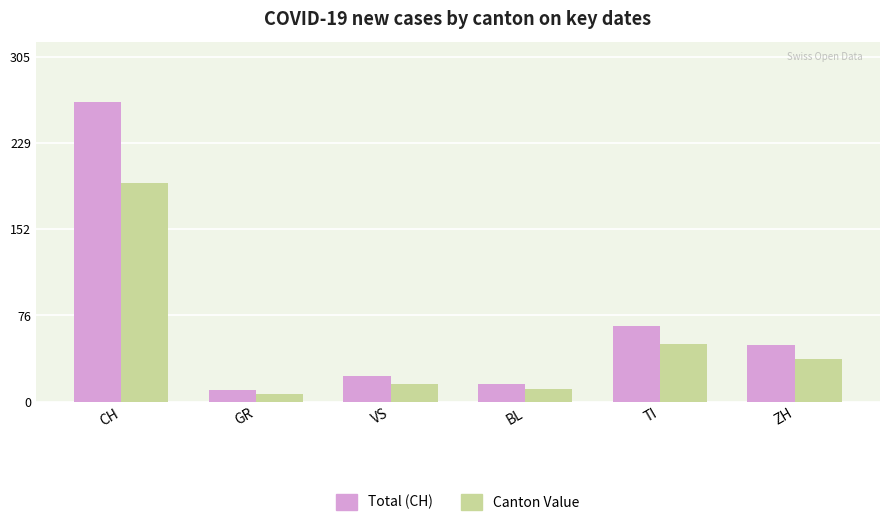

What is the difference between the maximum and second lowest values in the Total (CH) series?

250